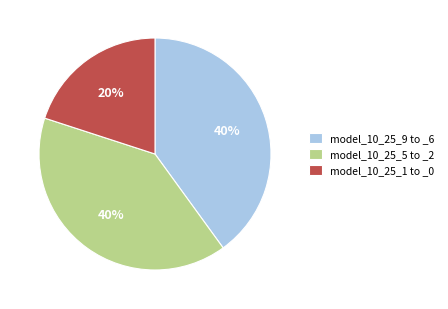

What is the smallest slice in the pie chart?

model_10_25_1 to _0